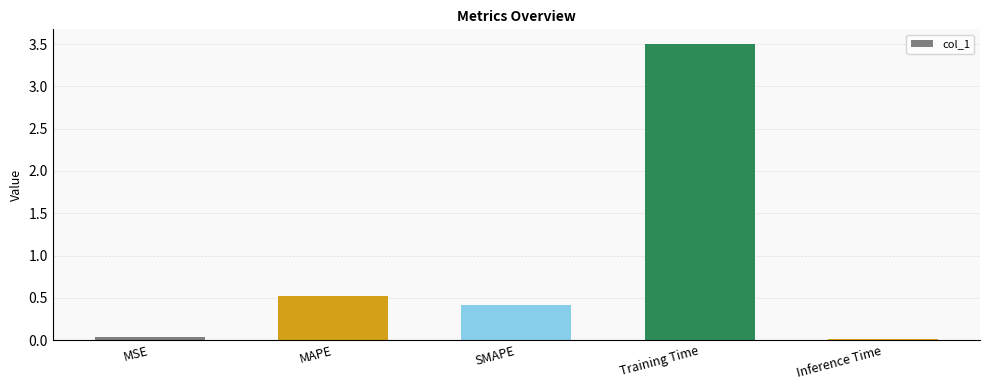

What is the difference between the maximum and second lowest values?

3.5